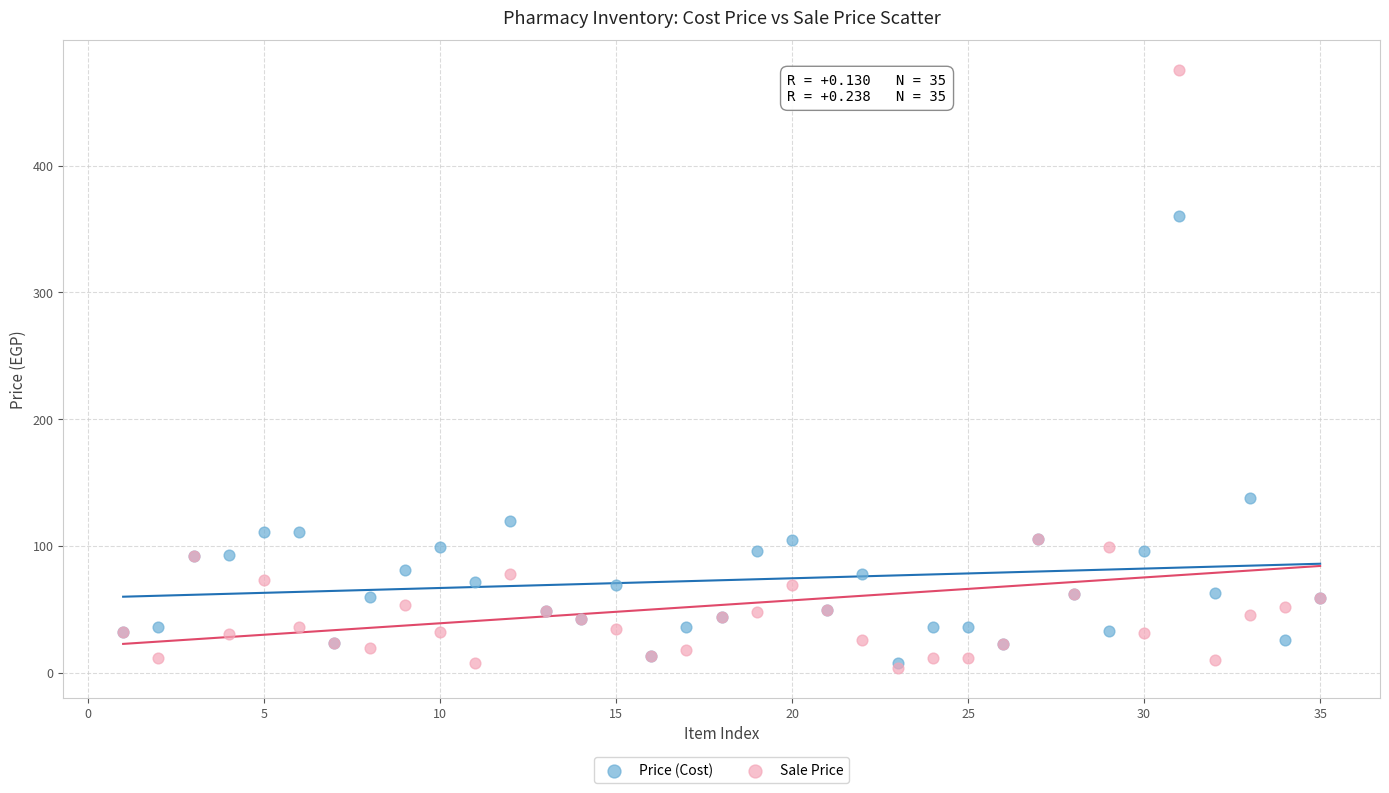

Across all series, what Y value is closest to 239?

138.0